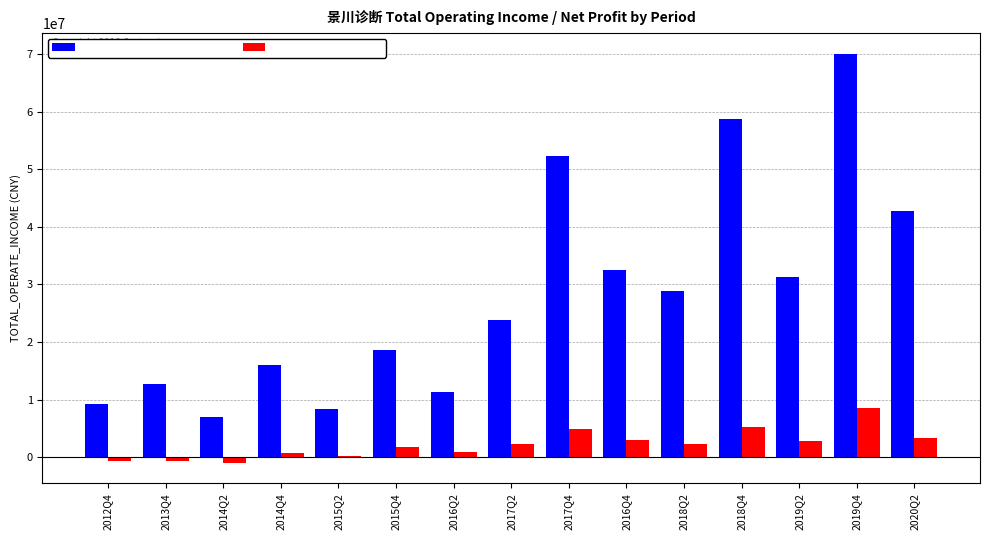

List the series in order of their peak value, lowest first.

PARENT_NETPROFIT, TOTAL_OPERATE_INCOME